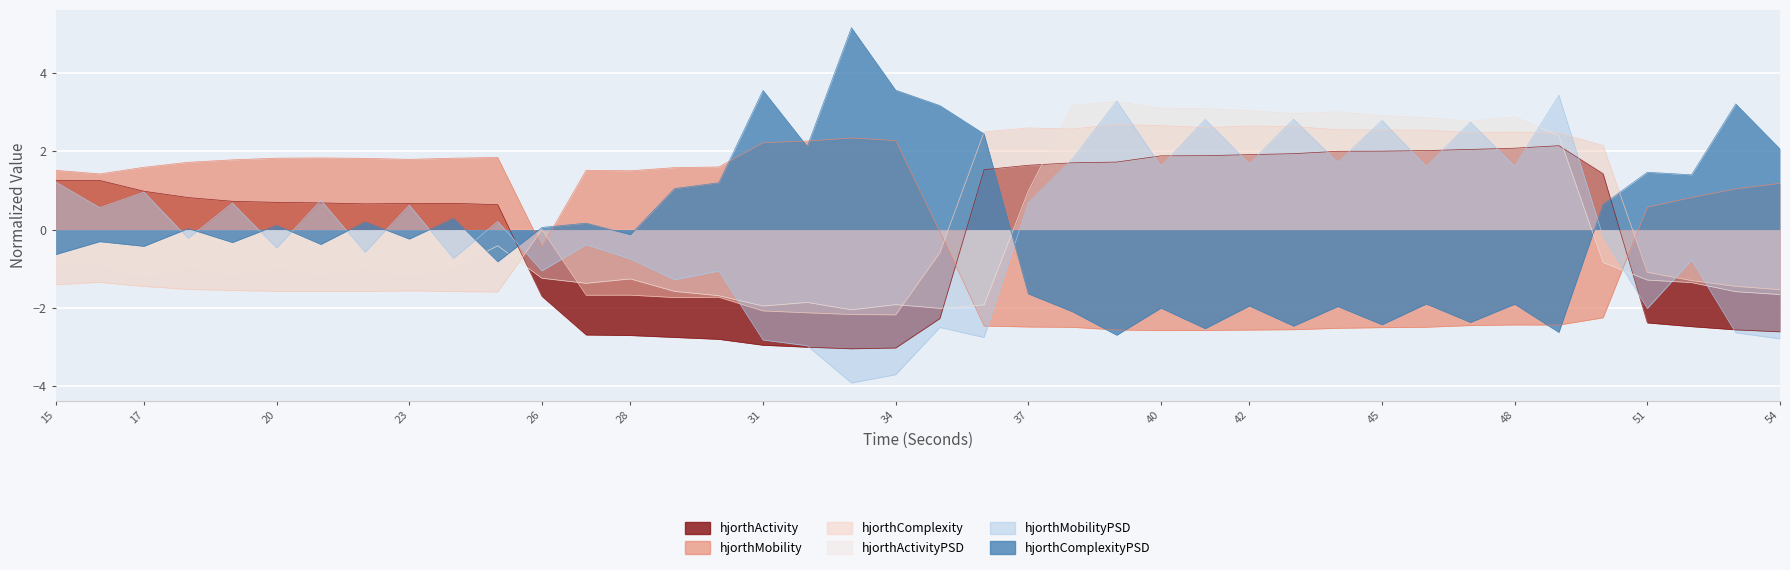

What is the spread (max minus min) of values at 44?

5.5